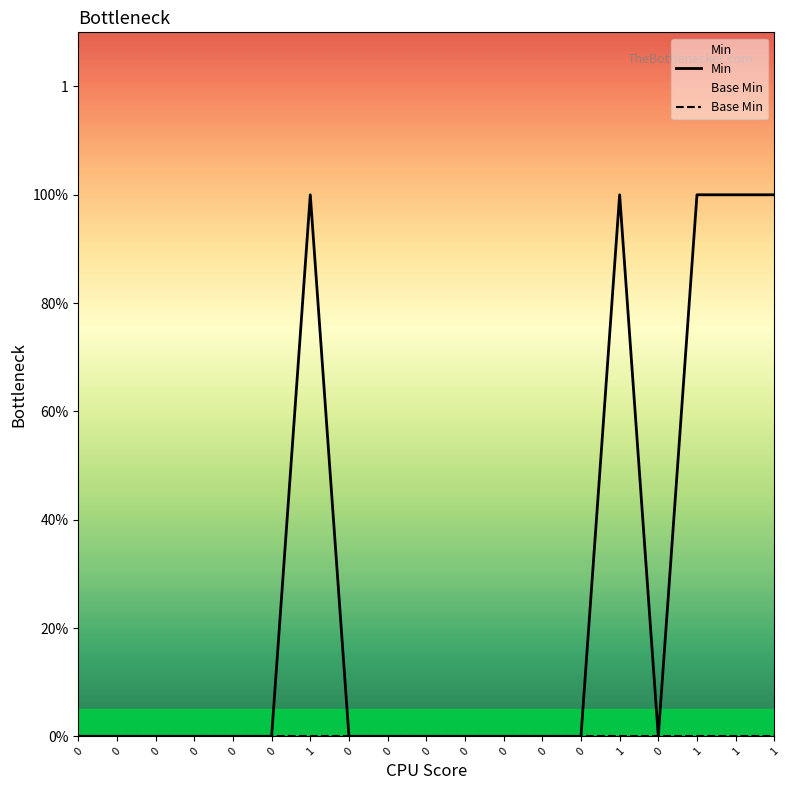

What is the label of the 2nd point from the right?

1